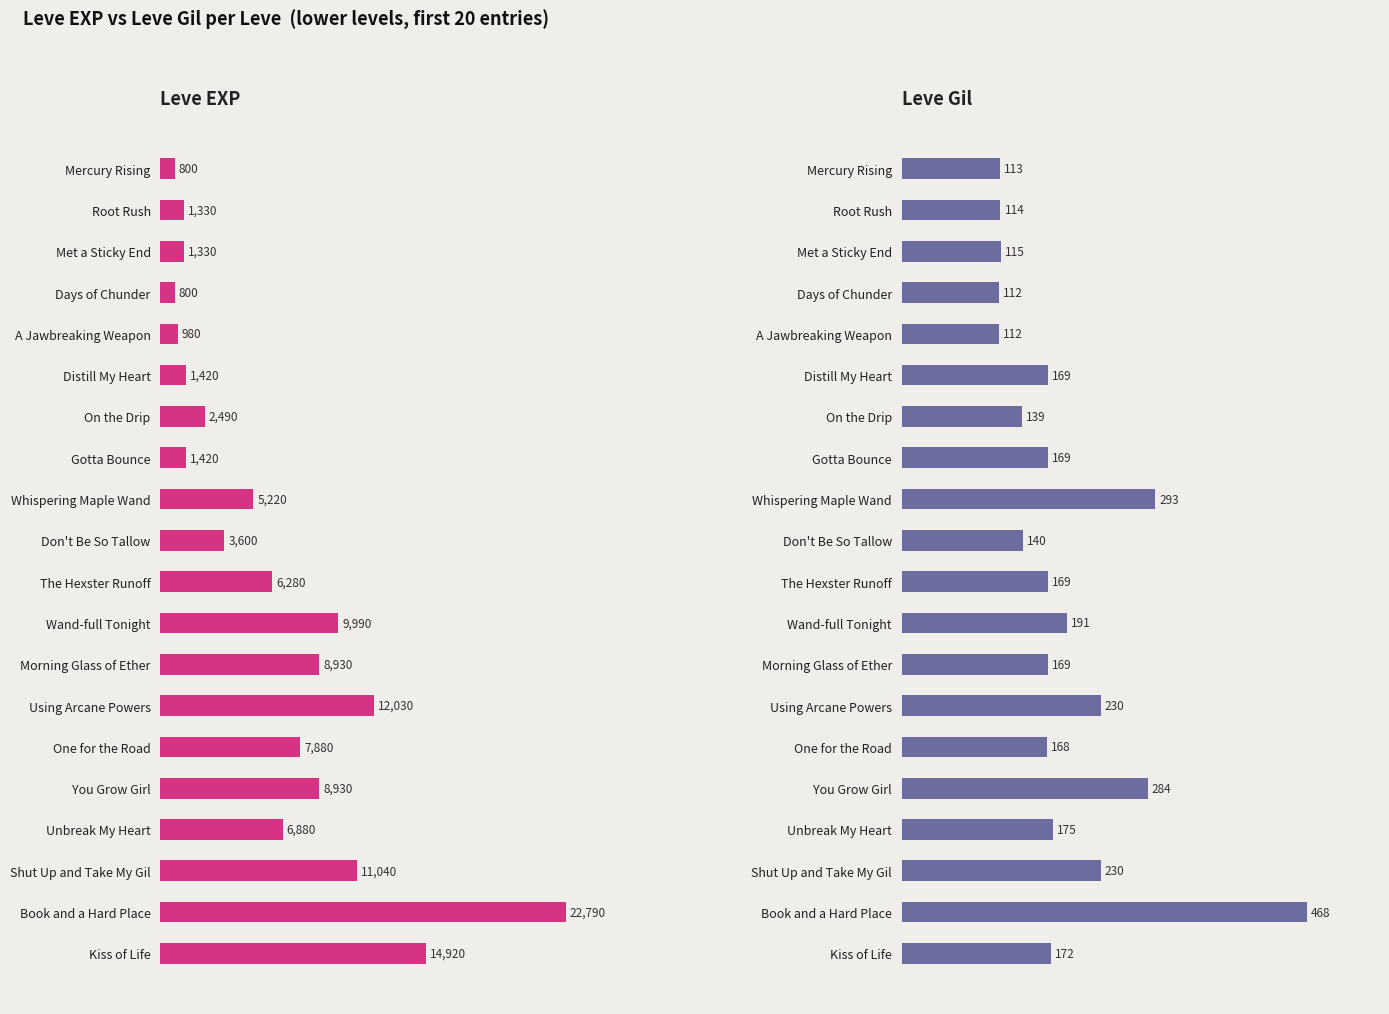

Which series has the largest range (max minus min)?

Leve EXP